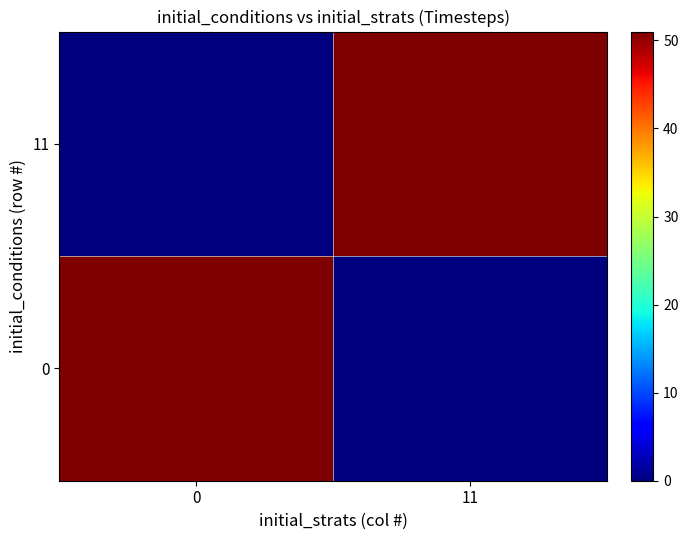

At 0, list the series in order from smallest to largest.

11, 0